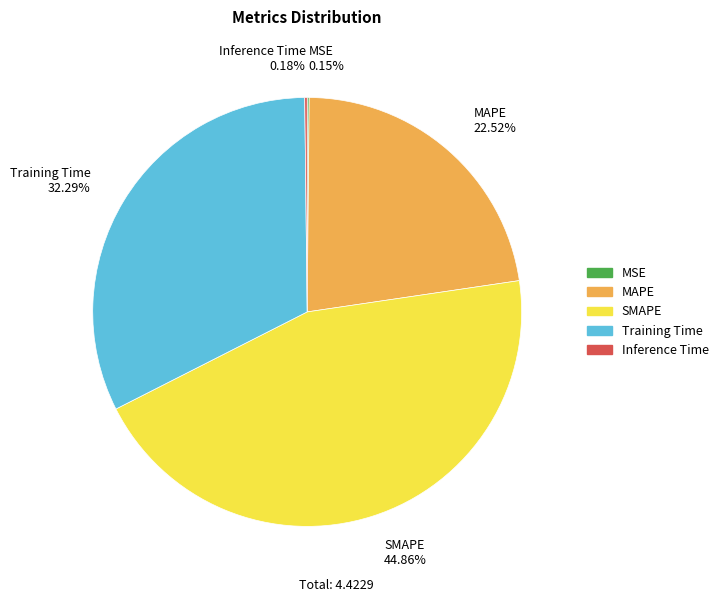

Which slice is the largest?

SMAPE